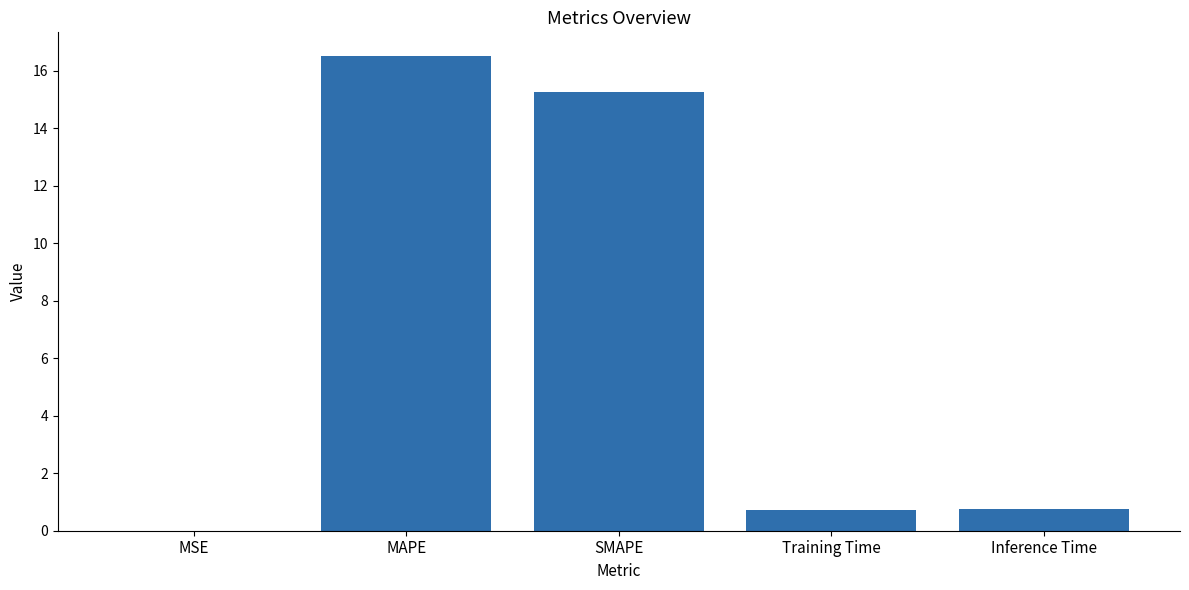

What is the sum of the values at Inference Time and SMAPE?

16.0